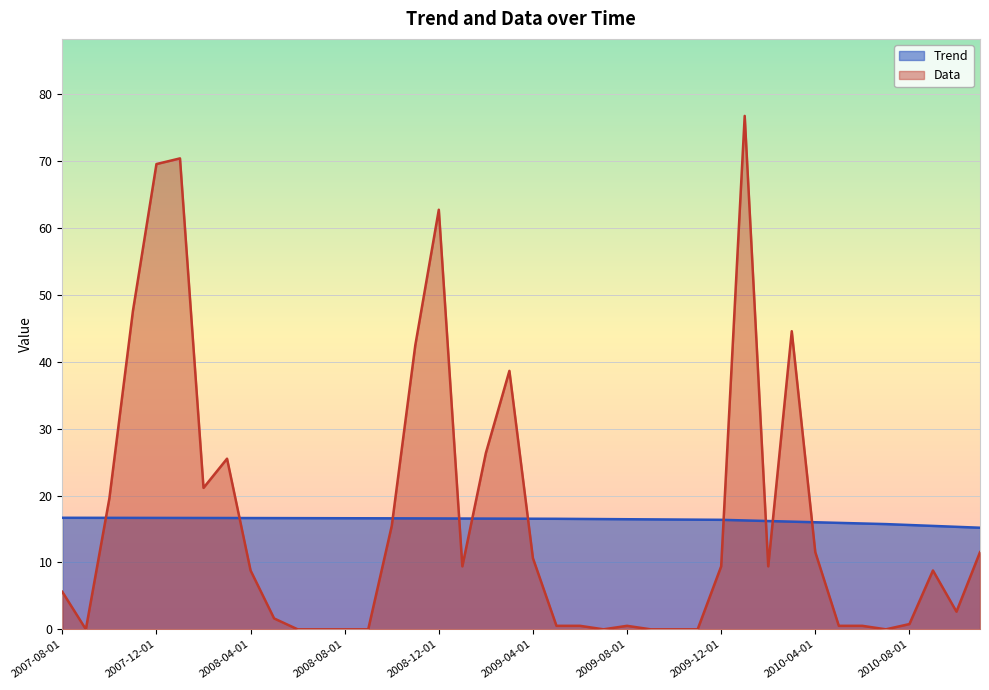

At 2008-04-01, list the series in order from largest to smallest.

Trend, Data